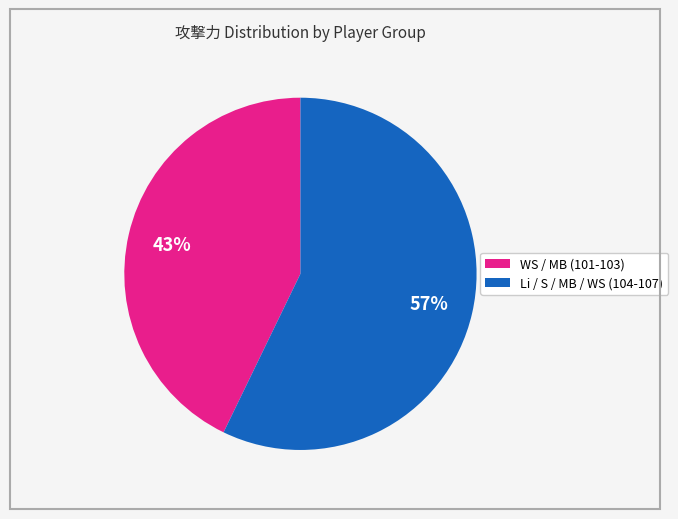

To the nearest percent, what is the difference between the largest and smallest slice percentages?

14%